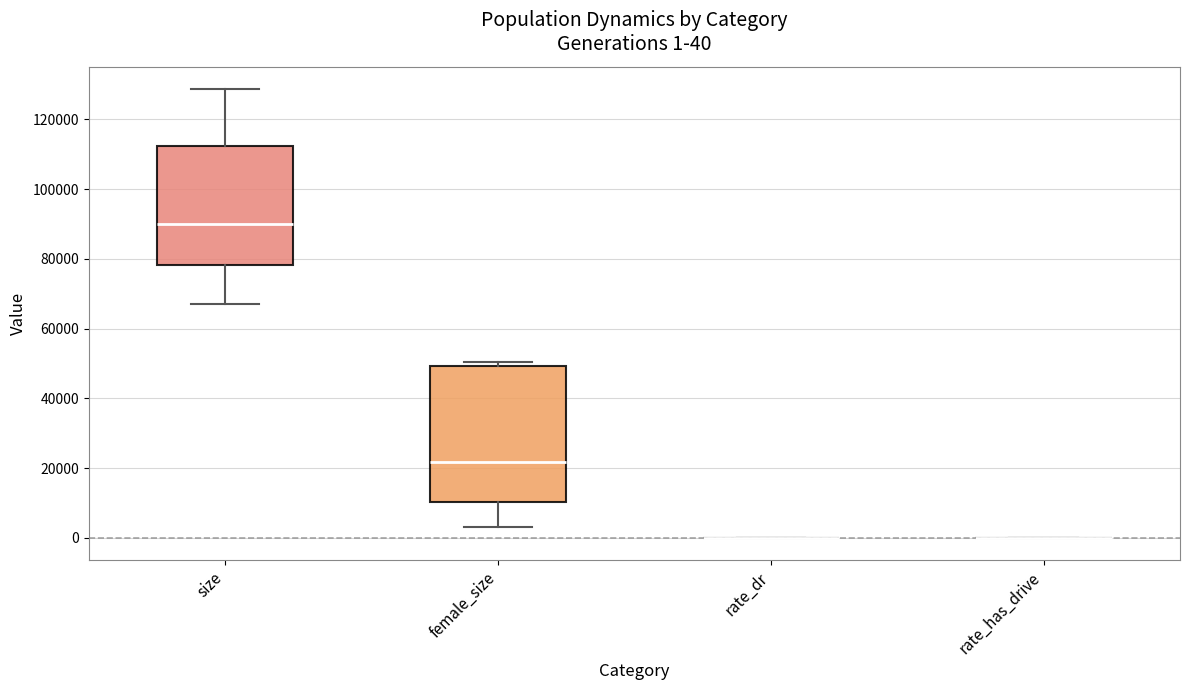

Comparing the boxes themselves (not the whiskers), which one is the tallest?

female_size